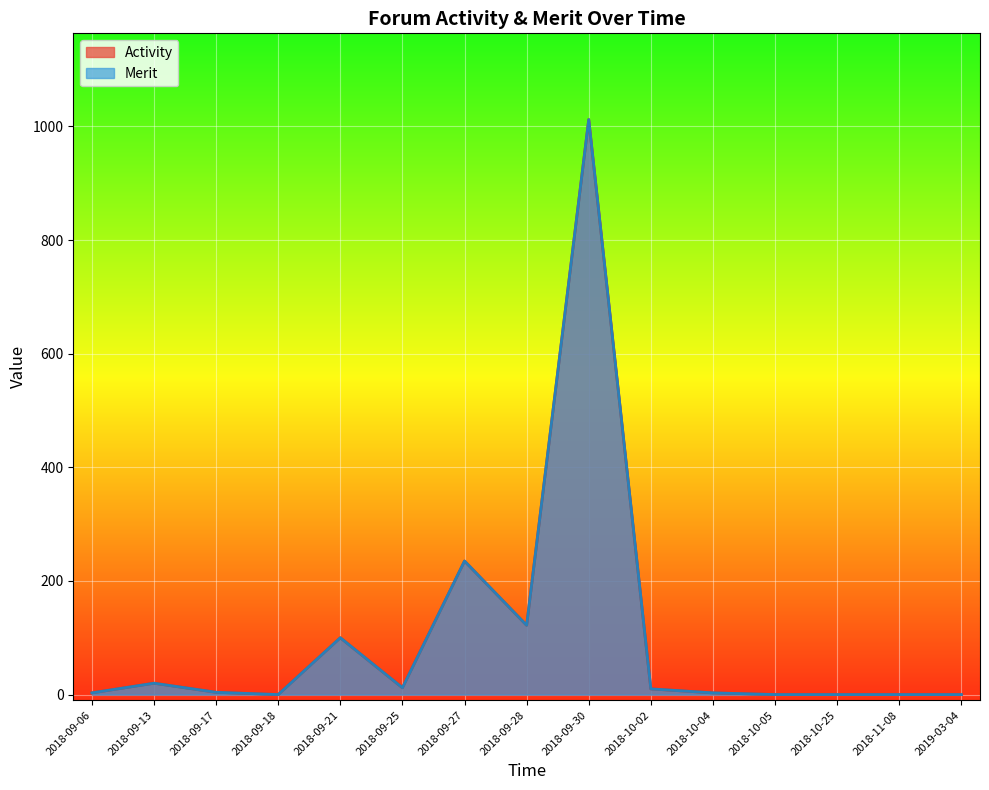

True or false: Activity and Merit intersect in this chart.

False